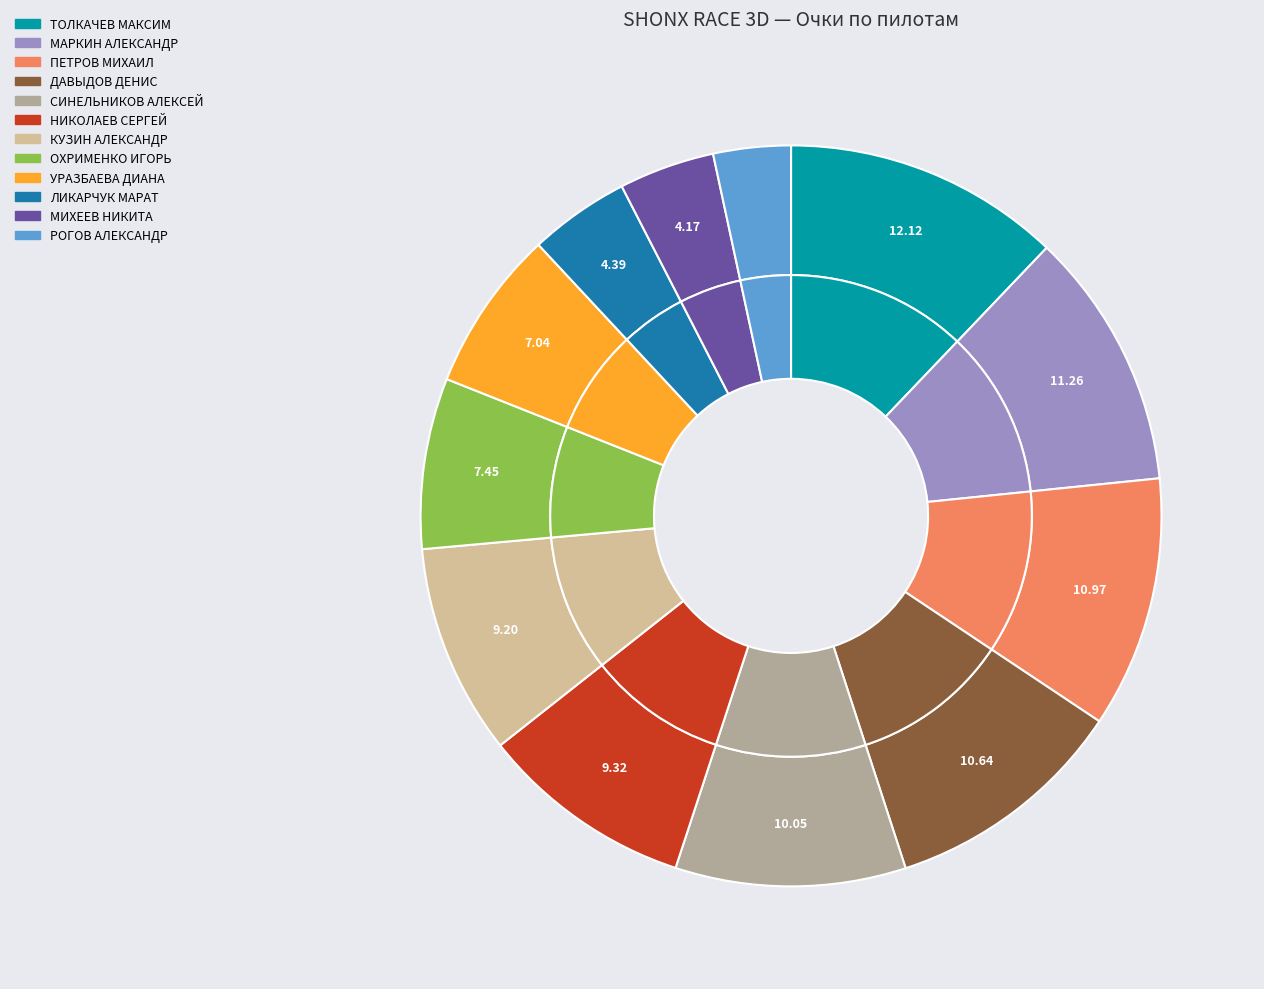

Approximately how many times larger is the value at КУЗИН АЛЕКСАНДР compared to ТОЛКАЧЕВ МАКСИМ?

0.8